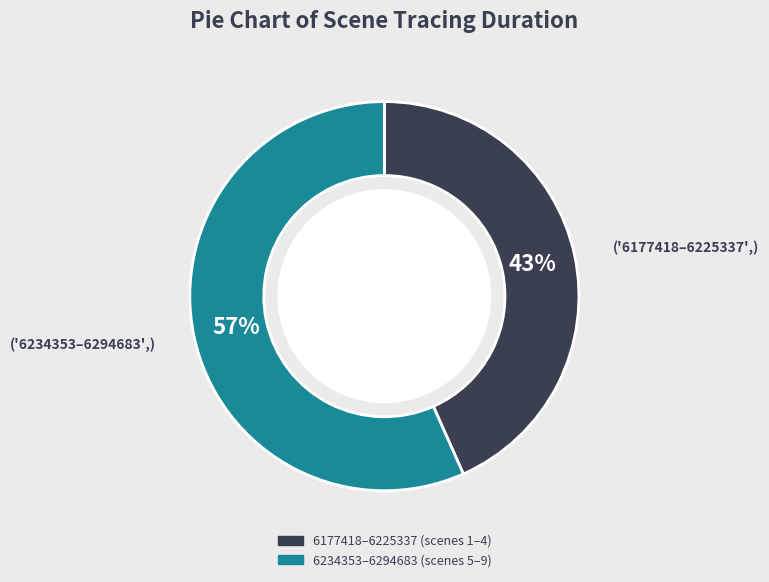

Does any single category account for the majority?

Yes